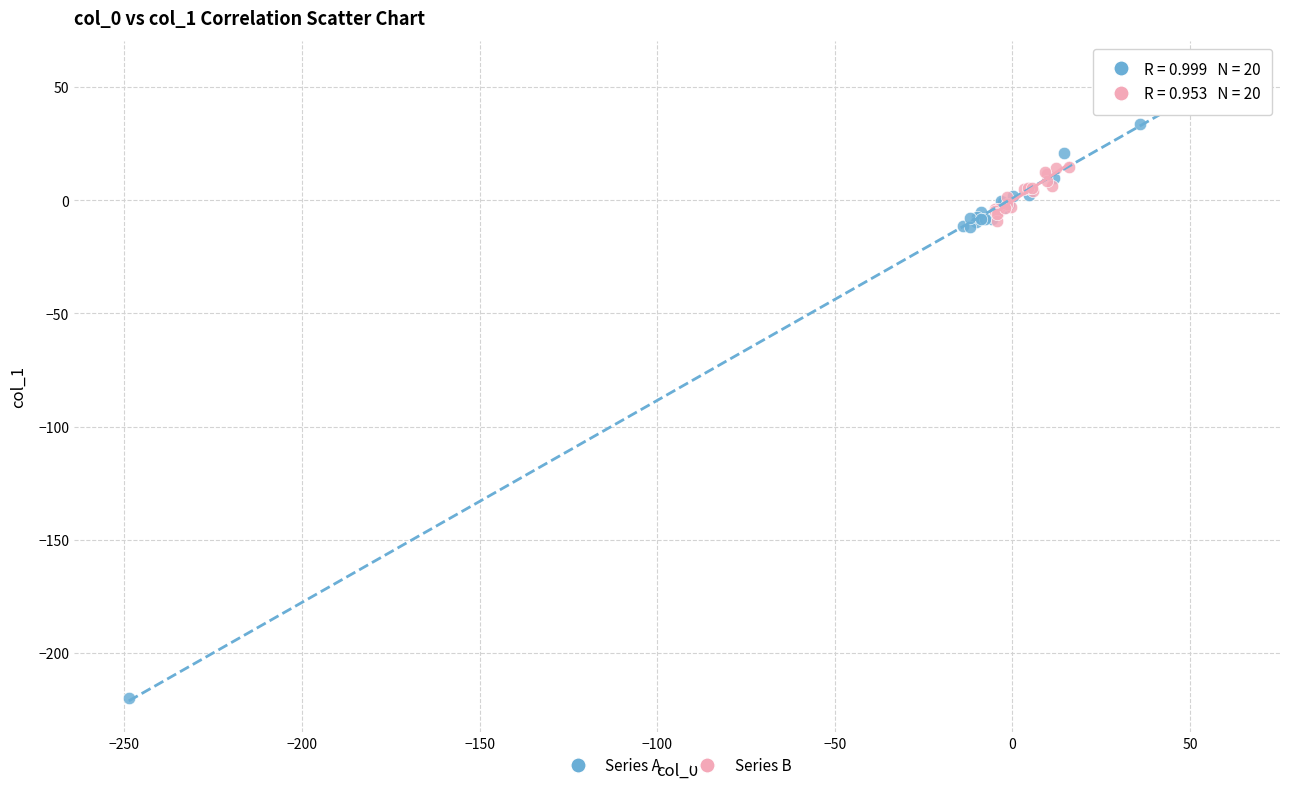

Which series contains the highest Y value?

Series A